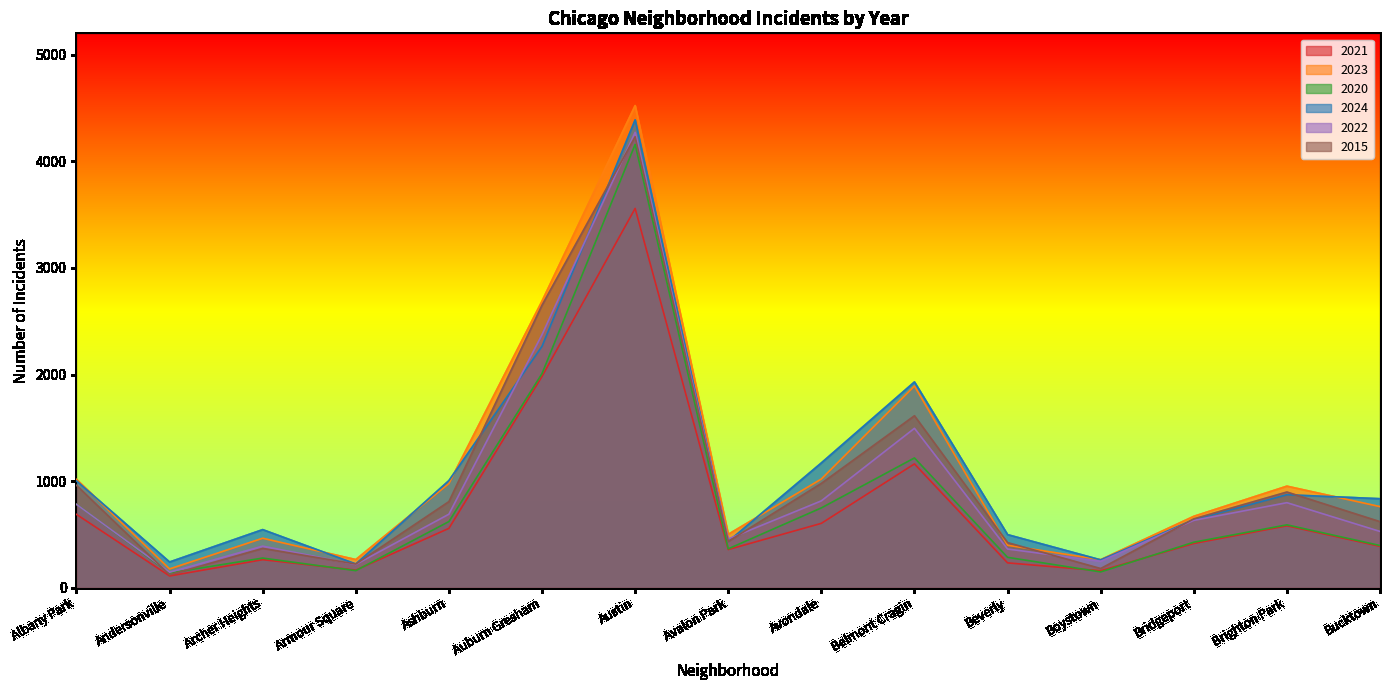

At Avondale, list the series in order from largest to smallest.

2024, 2023, 2015, 2022, 2020, 2021